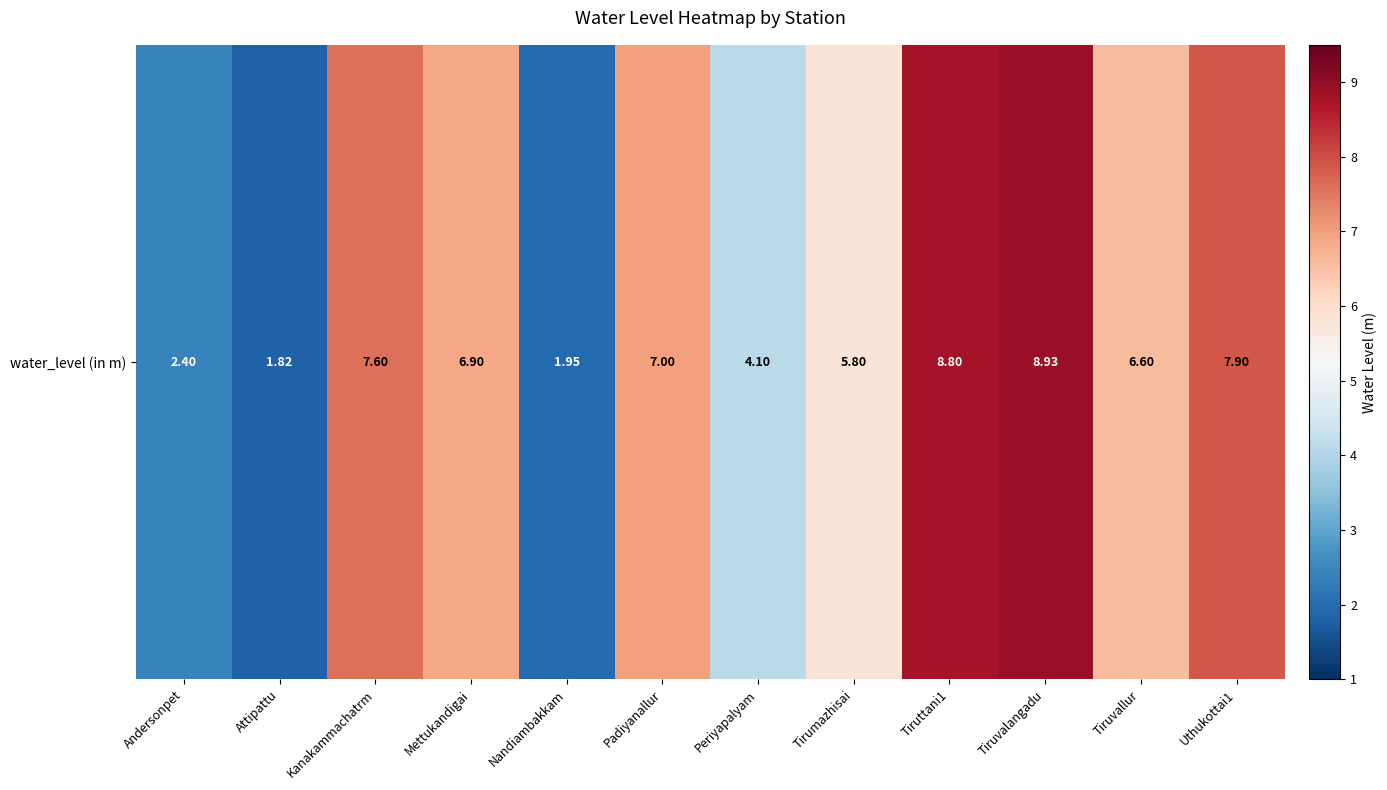

Which label corresponds to the smallest value in the chart?

Attipattu